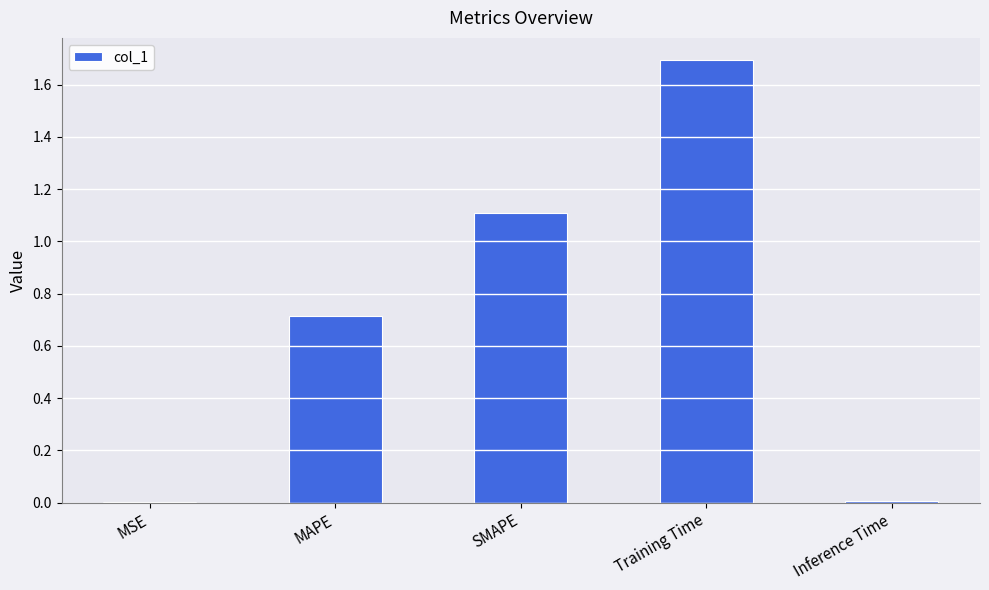

What is the greatest value displayed?

1.7